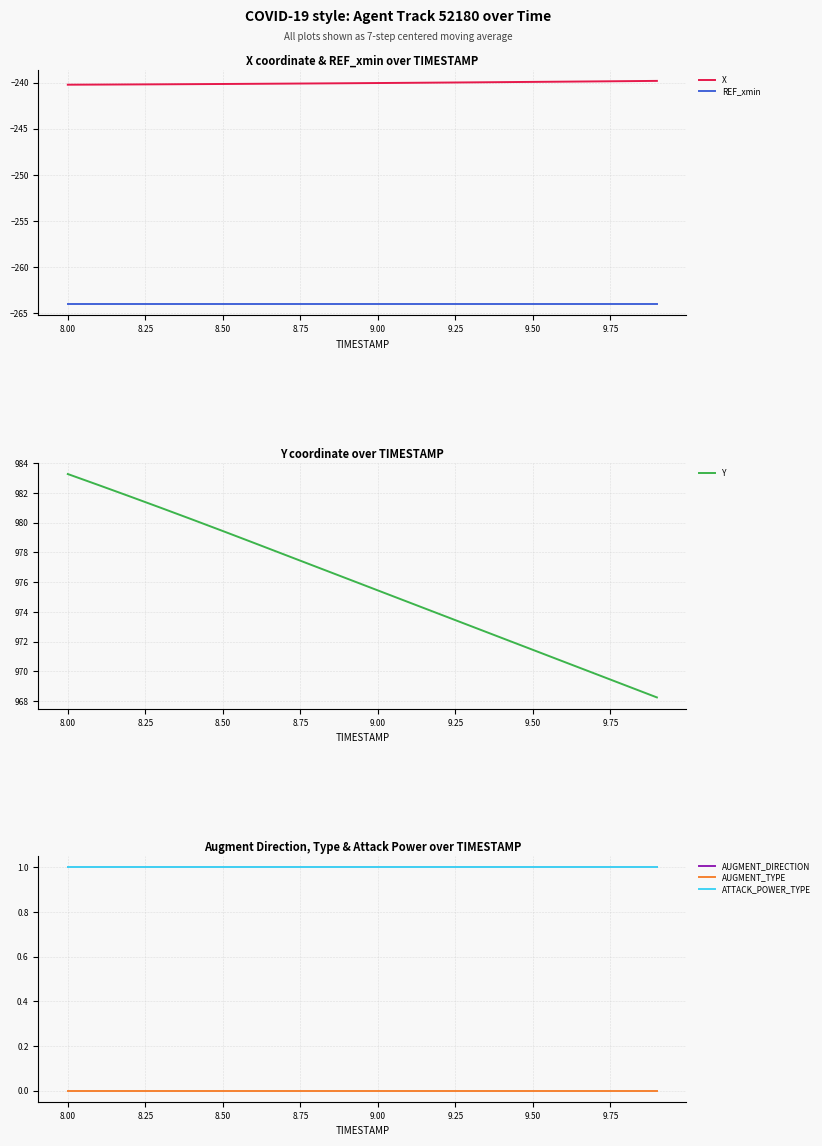

Which series has the largest range (max minus min)?

Y